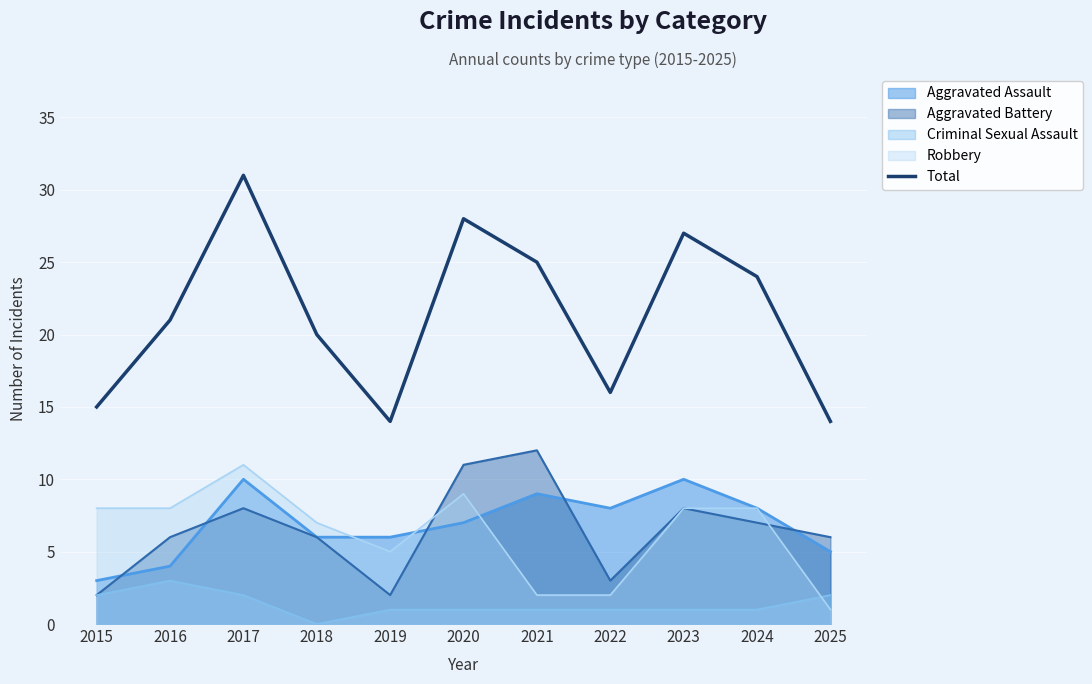

Reading left to right, extract all data points from this chart.

15	21	31	20	14	28	25	16	27	24	14